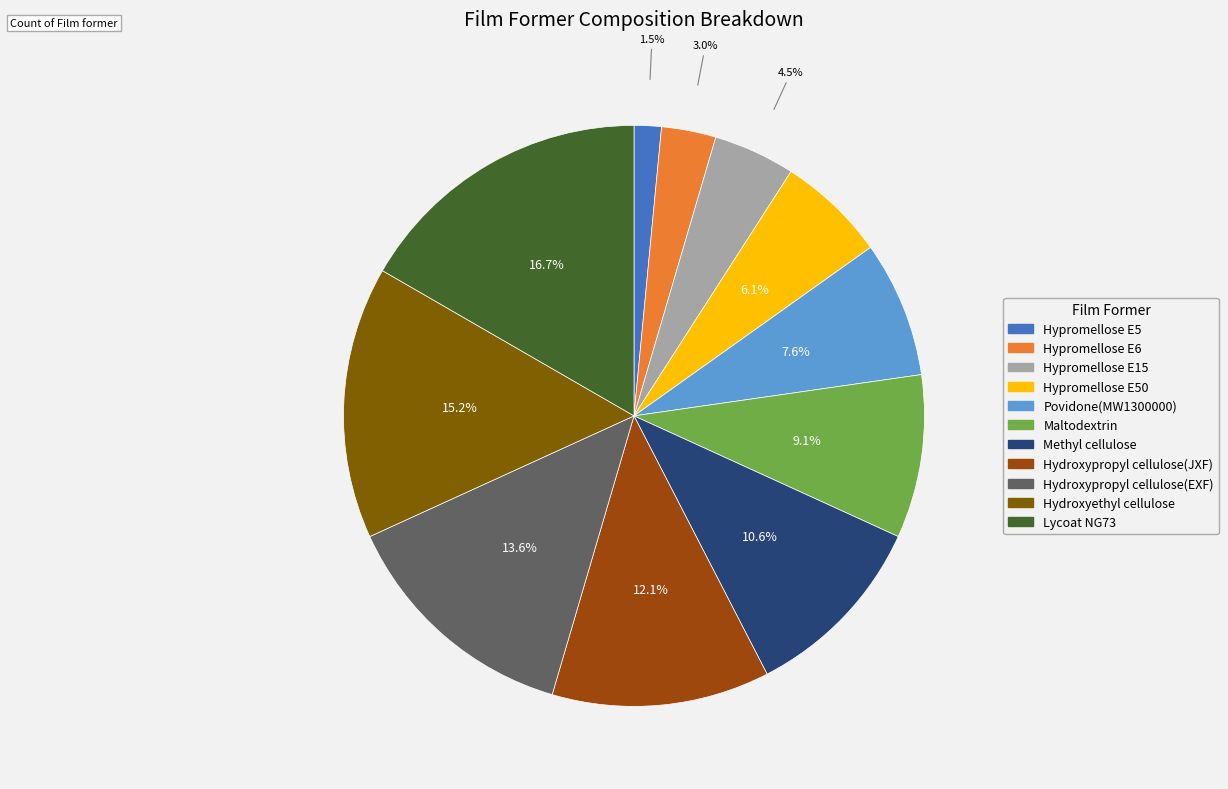

Is there a majority slice in this chart?

No